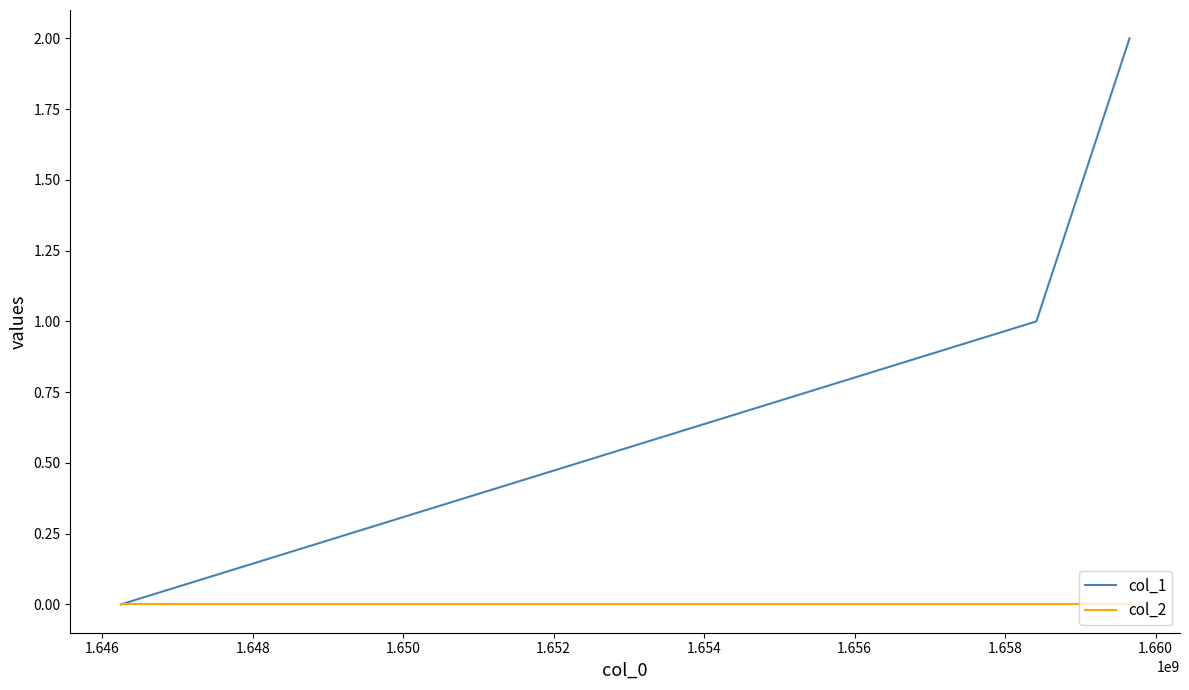

Which series has the largest range (max minus min)?

col_1